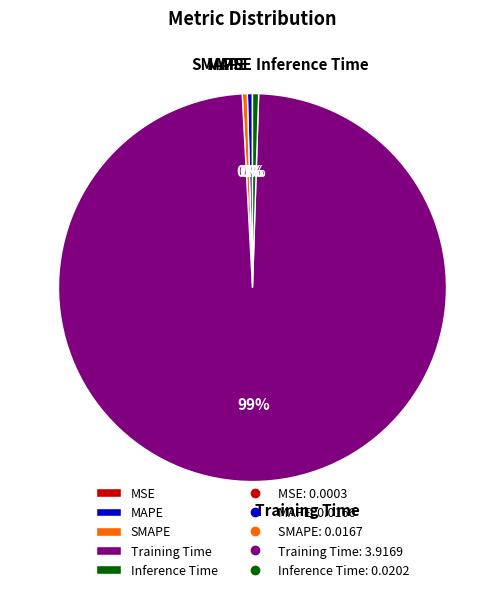

To the nearest percent, what is the combined percentage of Inference Time and SMAPE?

1%